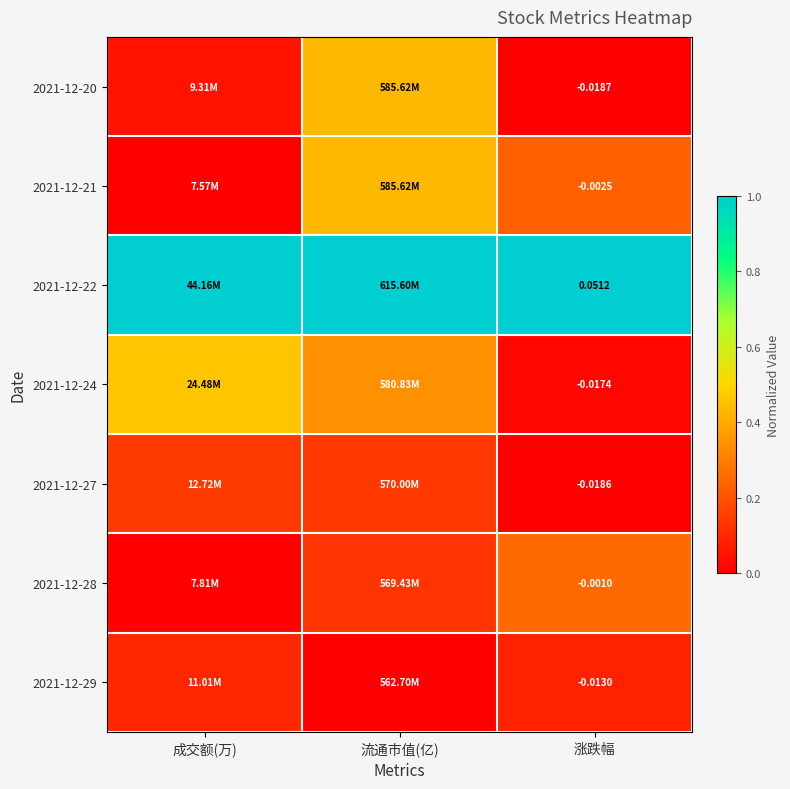

Where is 2021-12-24 nearest to the value 0?

涨跌幅